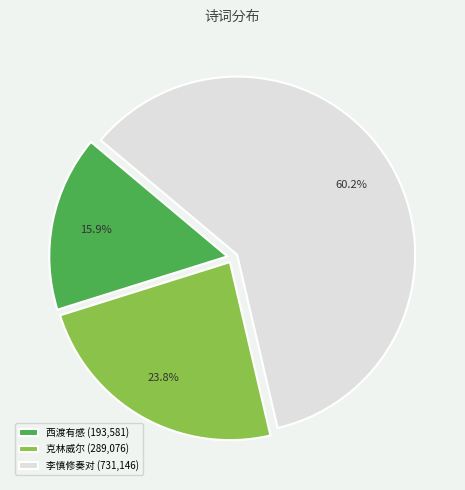

How many slices are in this pie chart?

3